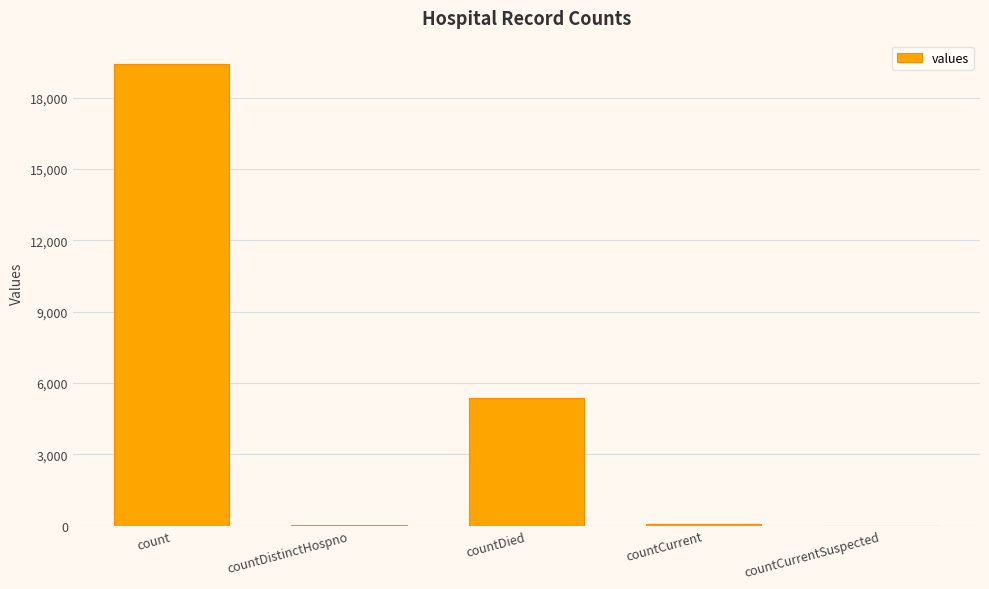

Are the bars grouped side by side (vs. stacked)?

No